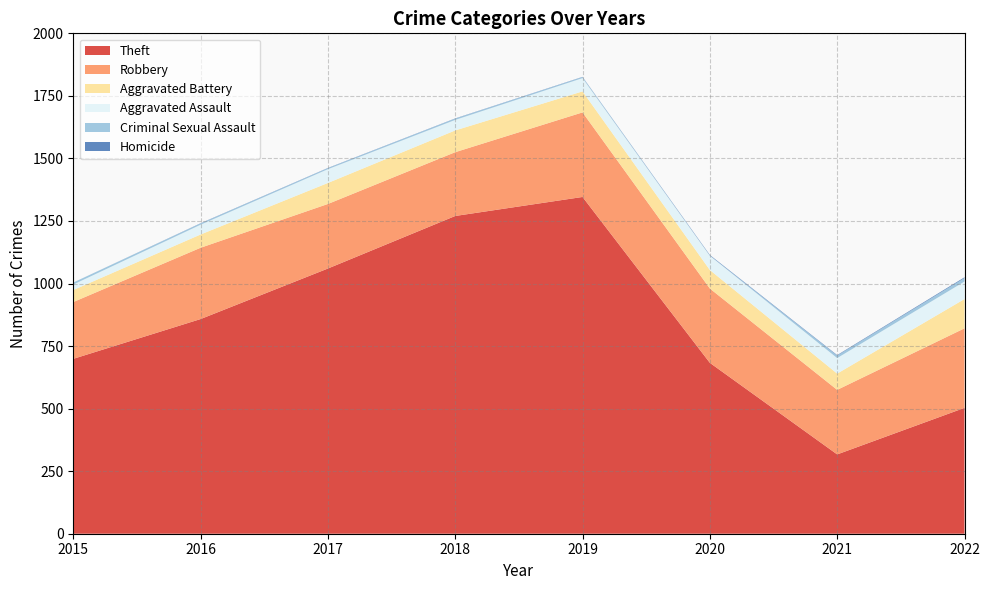

Reading left to right, list all the values displayed in this chart.

Theft: 699	858	1060	1270	1346	683	317	503
Robbery: 227	285	258	255	338	297	258	318
Aggravated Battery: 48	53	84	87	84	74	65	117
Aggravated Assault: 22	39	55	42	53	57	62	70
Criminal Sexual Assault: 8	5	4	5	4	1	10	14
Homicide: 0	1	1	1	1	2	2	3